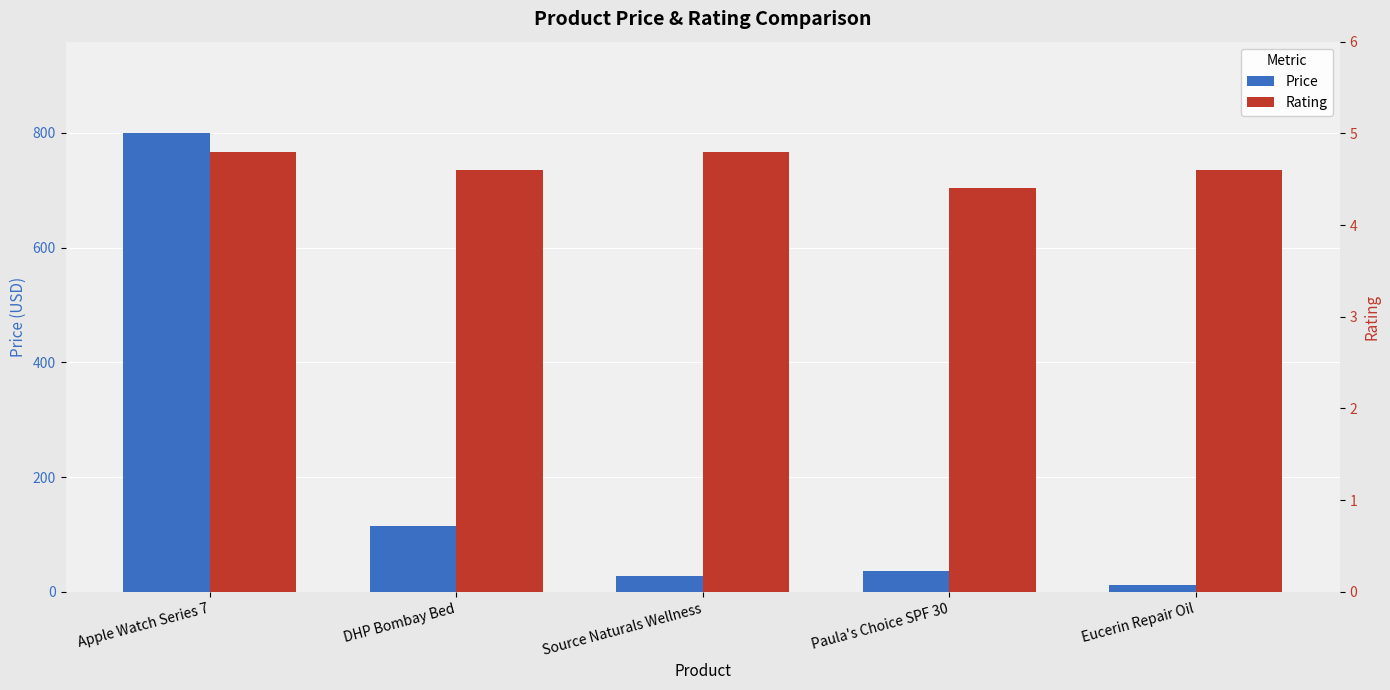

At how many categories does at least one series exceed 585?

1